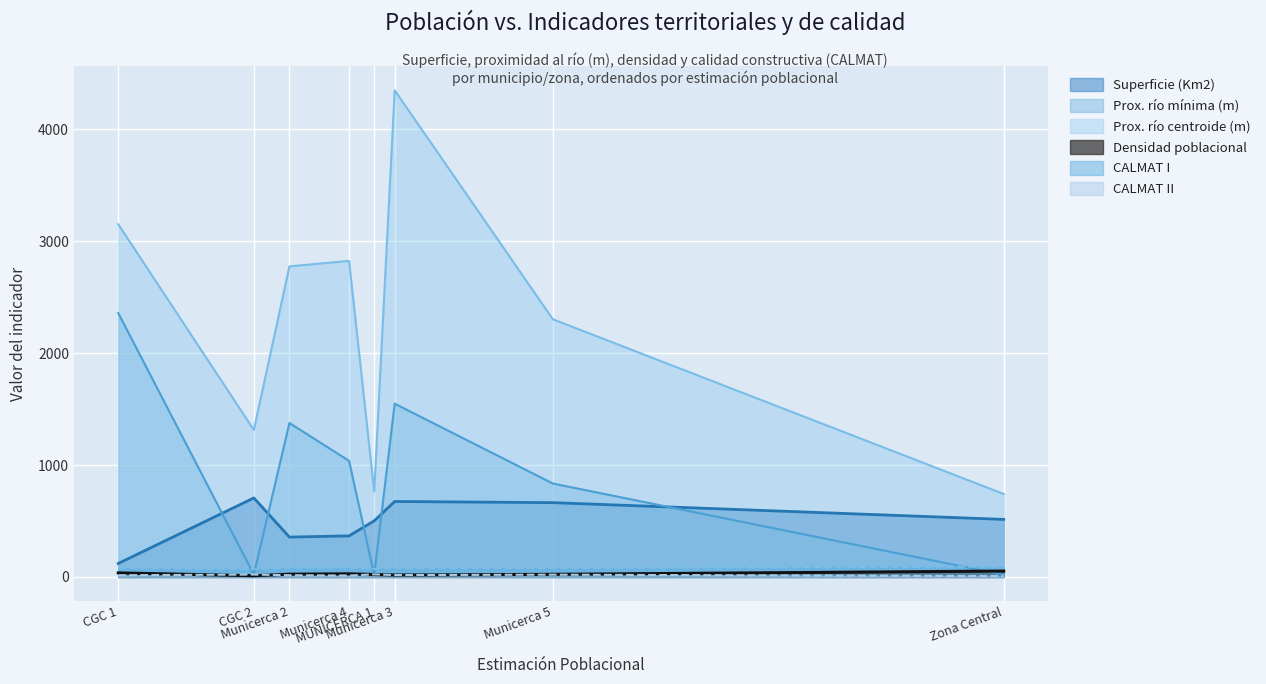

Which series has the largest range (max minus min)?

Prox. río centroide (m)